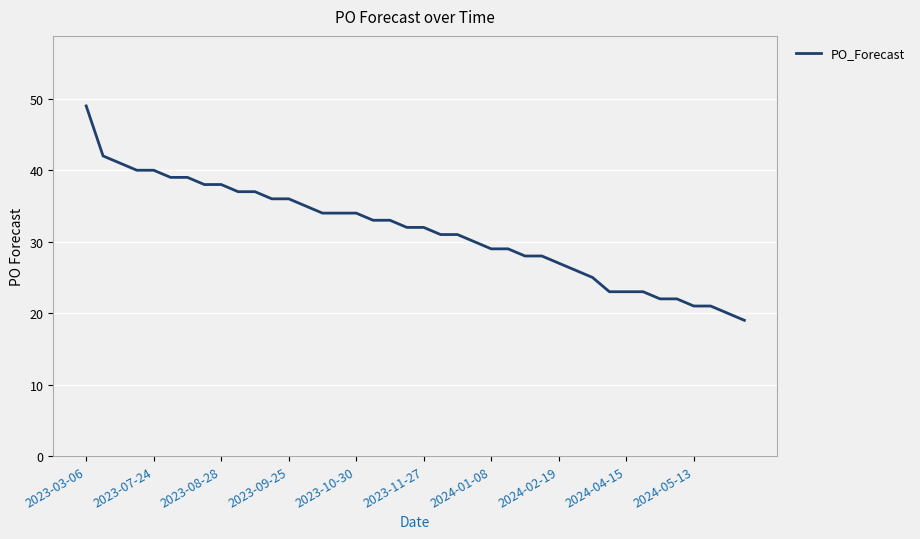

What is the greatest value displayed?

49